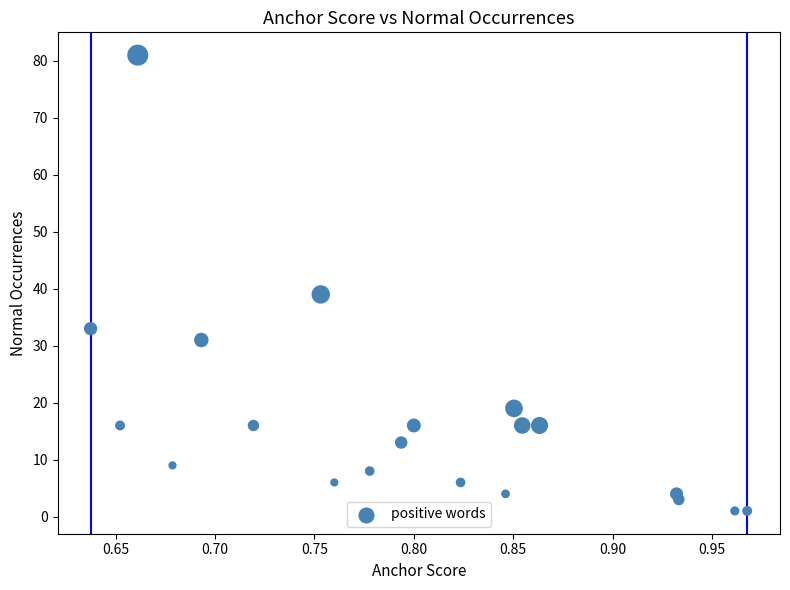

What Y value in the scatter plot is closest to 41?

39